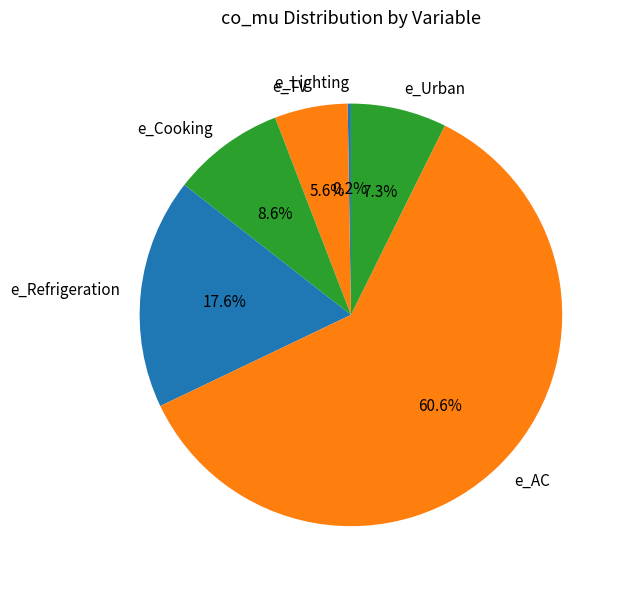

Which slice is the largest?

e_AC